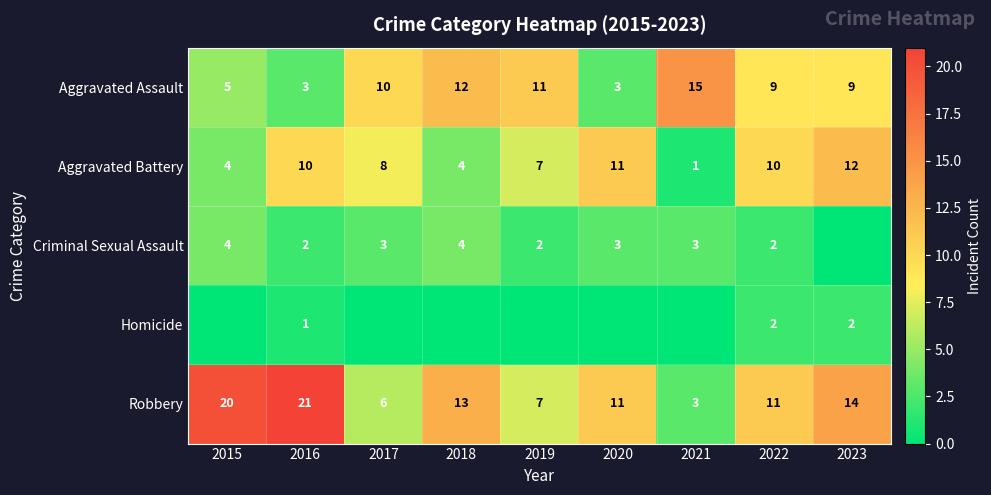

The Aggravated Assault series shows 11 at 2019. True or false?

True